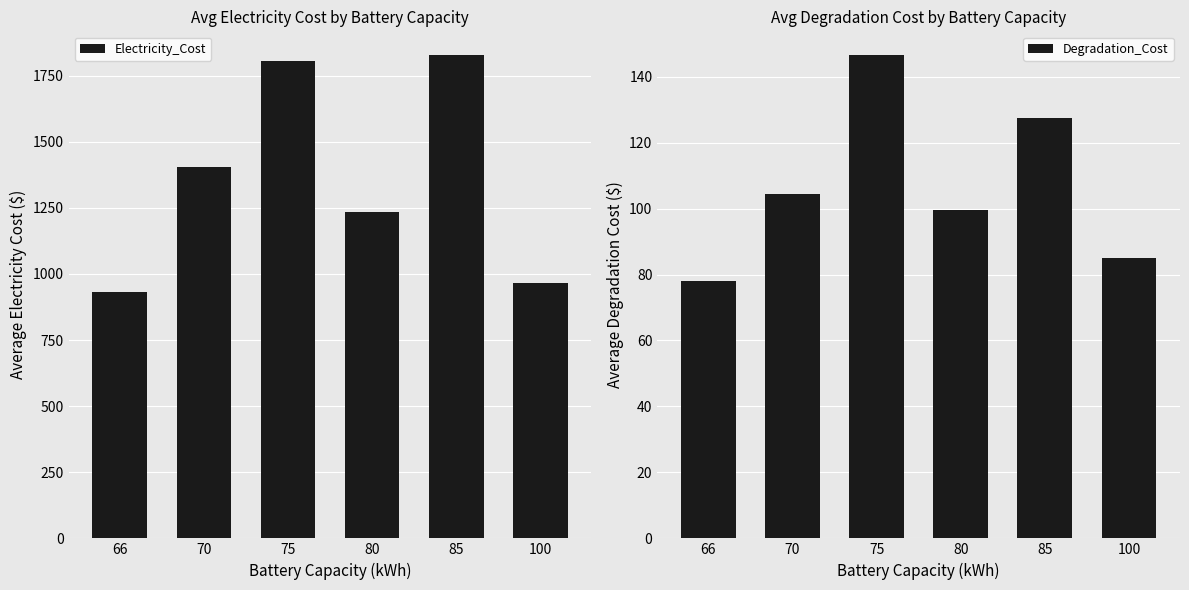

What is the minimum value for Degradation_Cost?

78.1